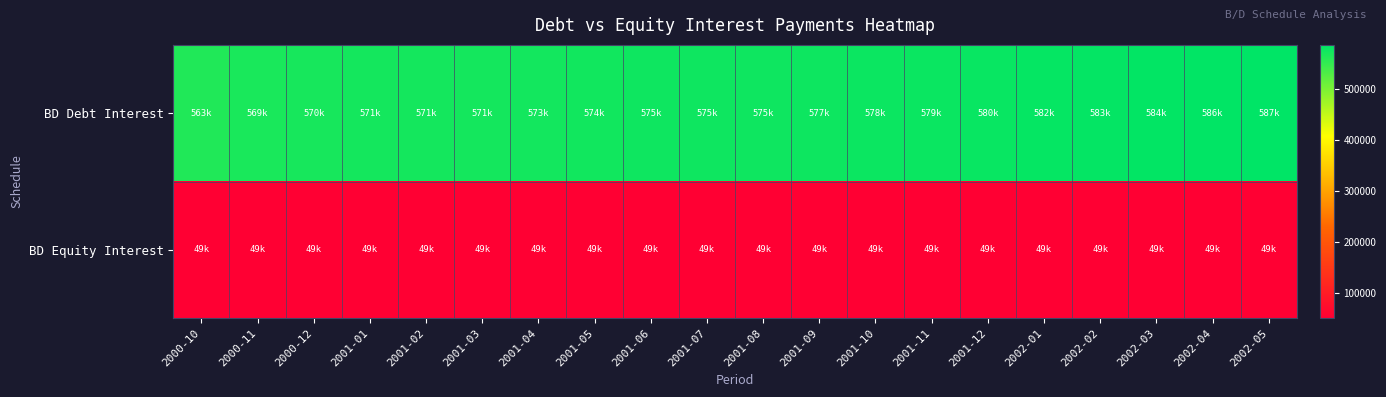

Reading right to left, list all the values displayed in this chart.

BD Debt Interest: 2002-05=586810.1	2002-04=585536.5	2002-03=584266.1	2002-02=582998.8	2002-01=581734.8	2001-12=580473.8	2001-11=579216.0	2001-10=577961.4	2001-09=576709.8	2001-08=575461.4	2001-07=575461.4	2001-06=575461.4	2001-05=574011.9	2001-04=572562.4	2001-03=571112.9	2001-02=571112.9	2001-01=571112.9	2000-12=569663.3	2000-11=568938.6	2000-10=563140.5
BD Equity Interest: 2002-05=49426.8	2002-04=49426.8	2002-03=49426.8	2002-02=49426.8	2002-01=49426.8	2001-12=49426.8	2001-11=49426.8	2001-10=49426.8	2001-09=49426.8	2001-08=49426.8	2001-07=49426.8	2001-06=49426.8	2001-05=49426.8	2001-04=49426.8	2001-03=49426.8	2001-02=49426.8	2001-01=49426.8	2000-12=49426.8	2000-11=49426.8	2000-10=49426.8